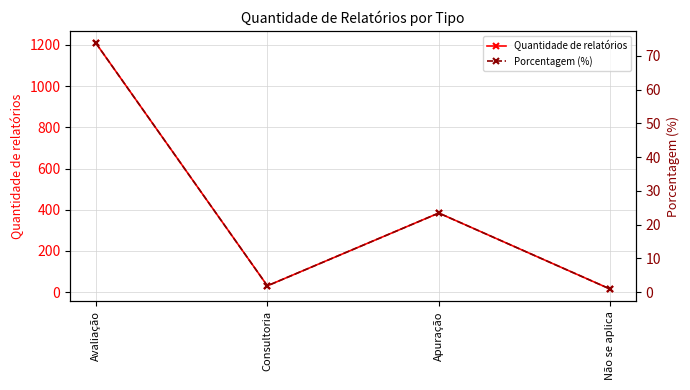

At Não se aplica, list the series in order from smallest to largest.

Porcentagem (%), Quantidade de relatórios